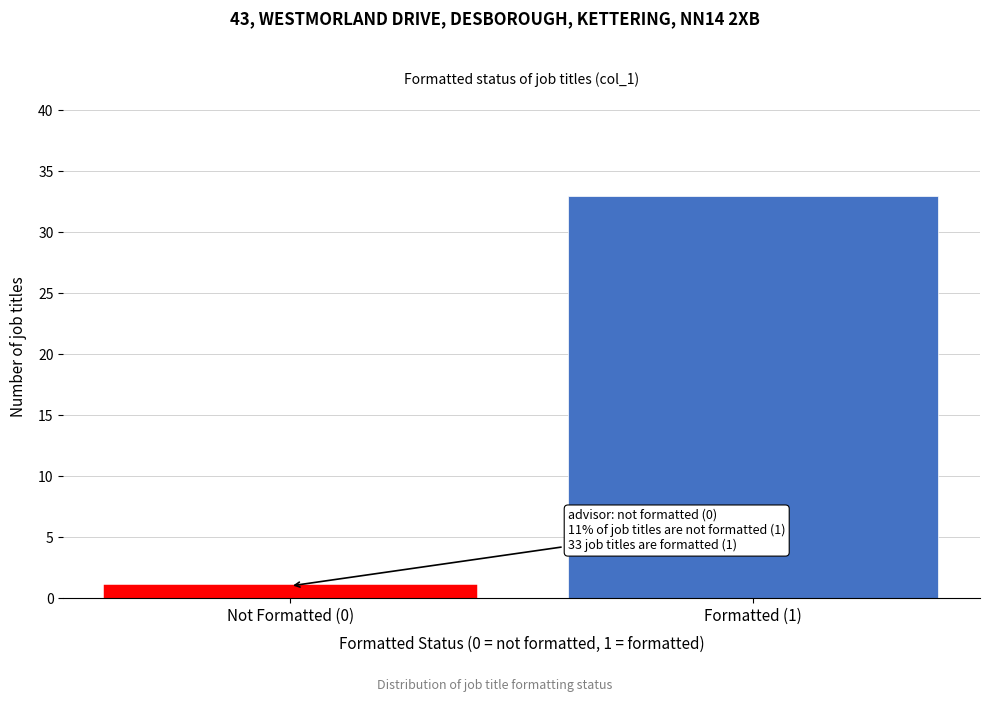

Reading right to left, transcribe all the data shown in this chart.

Formatted (1)=33	Not Formatted (0)=1